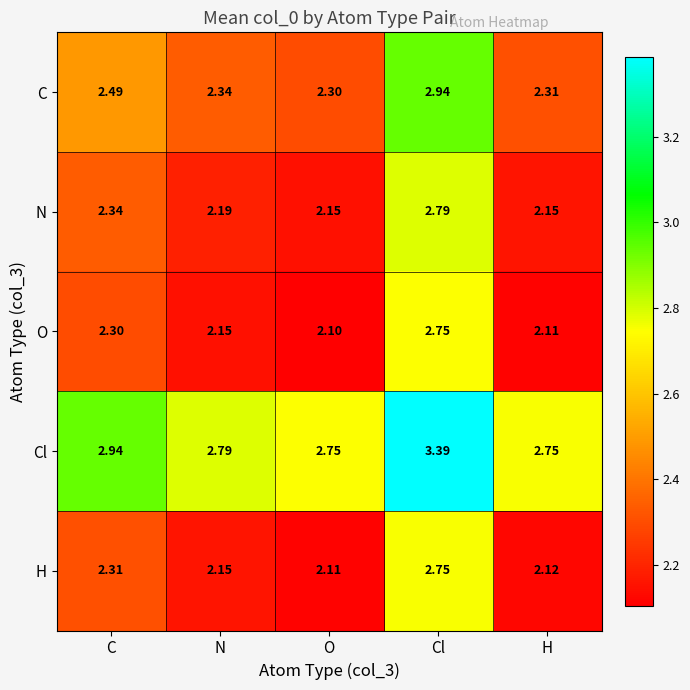

At O, list the series in order from smallest to largest.

O, H, N, C, Cl